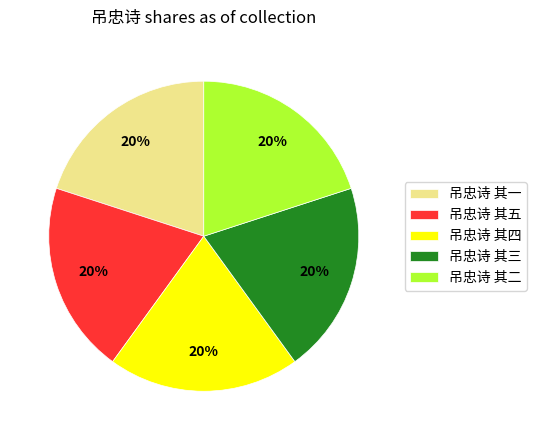

How many segments does this pie chart have?

5